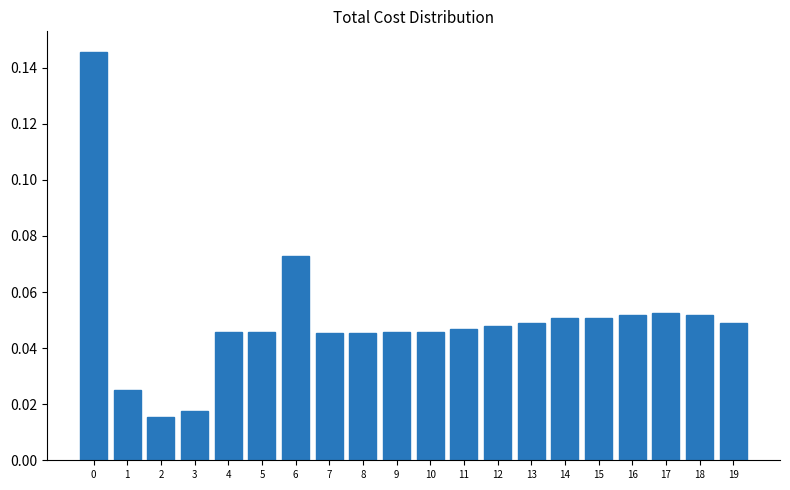

Count the values in the range 0 to 1.

20